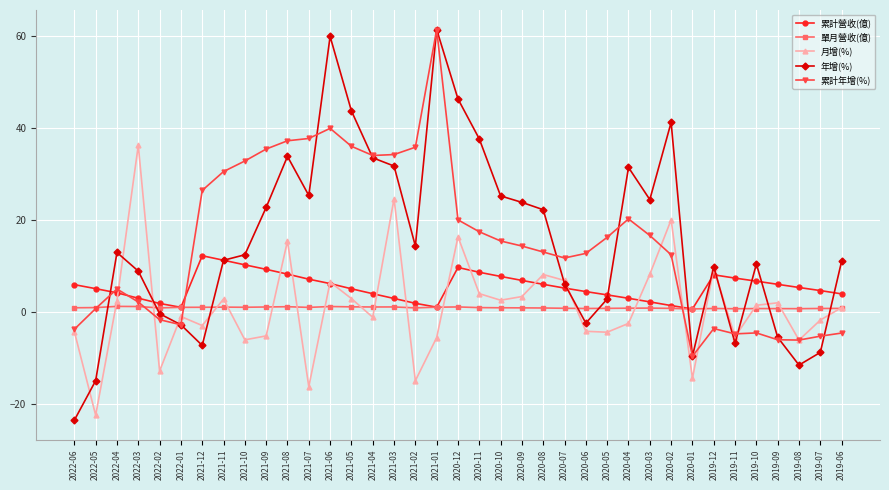

Does the chart have visible grid lines?

Yes